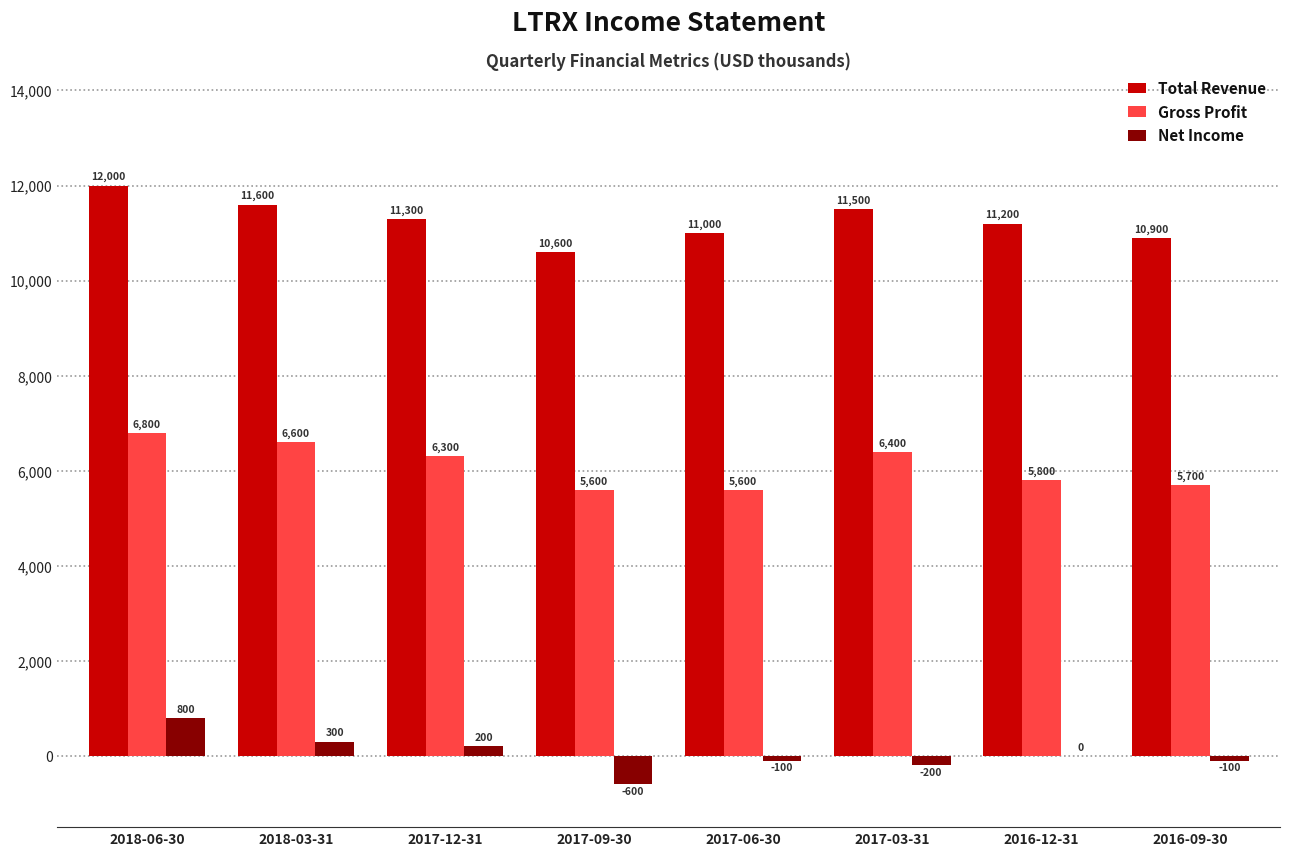

How many distinct data groups are displayed?

3